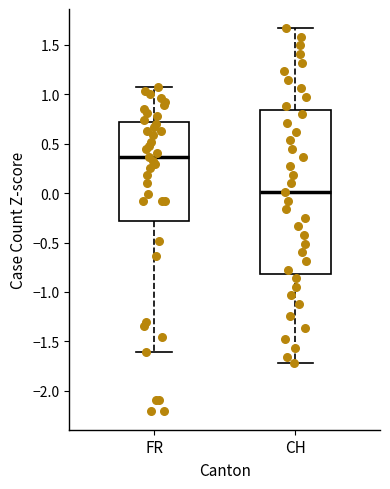

Comparing the boxes themselves (not the whiskers), which one is the tallest?

CH